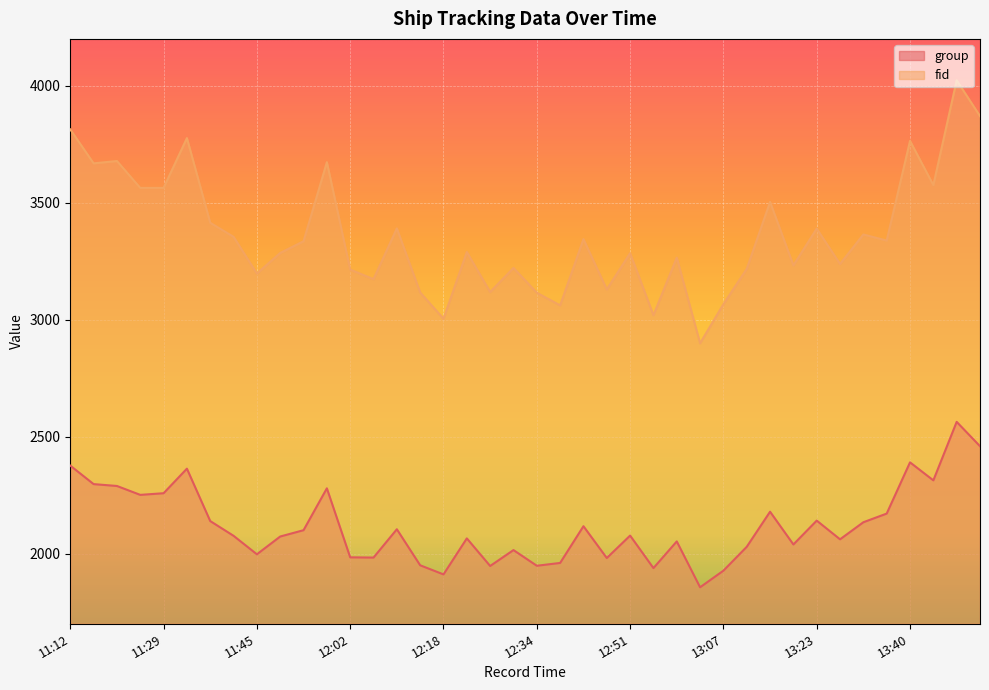

What value does the group series have at 13:15, to the nearest 50?

2200